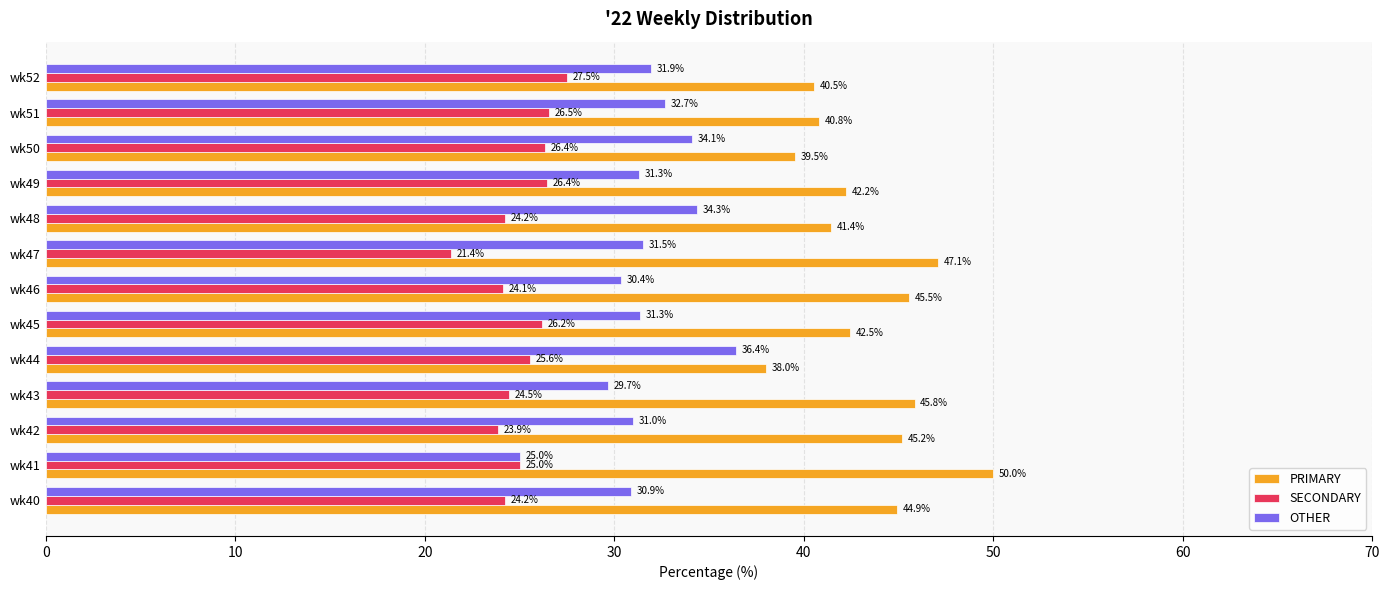

What is the total value across all series at wk44?

100.0